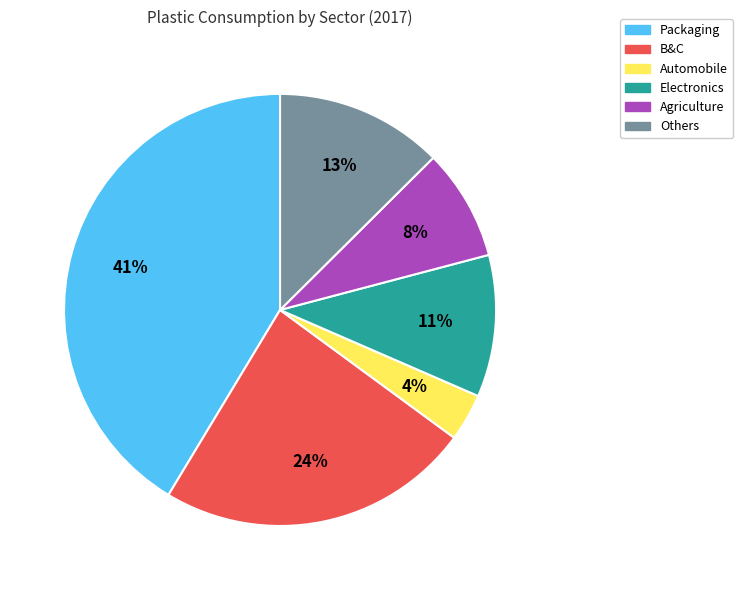

The B&C slice represents 35% of the pie. True or false?

False